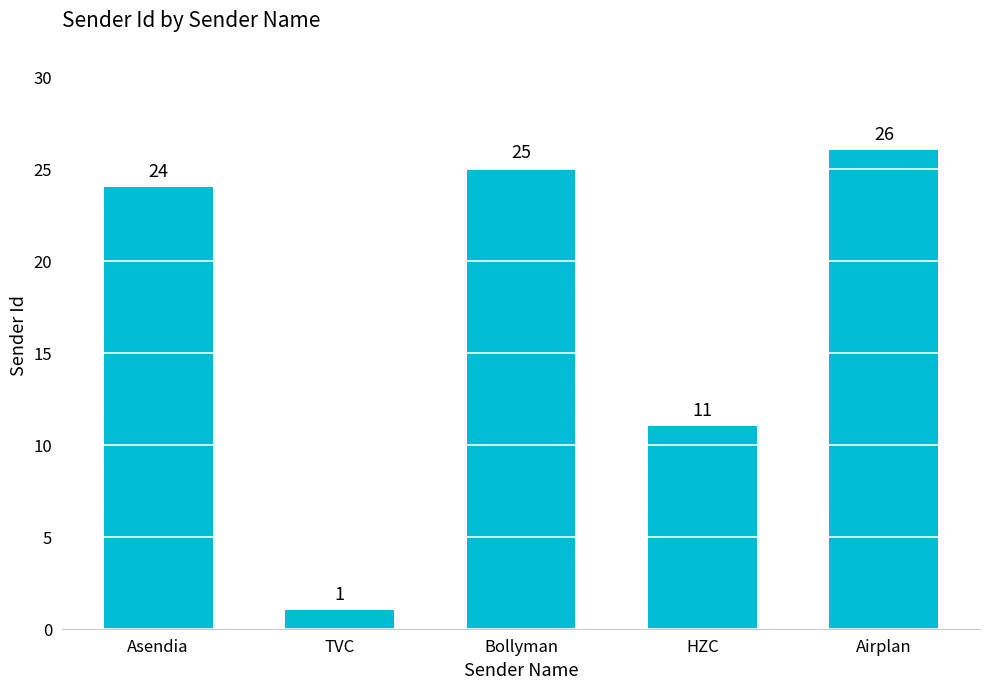

List the labels in order of value, largest first.

Airplan, Bollyman, Asendia, HZC, TVC